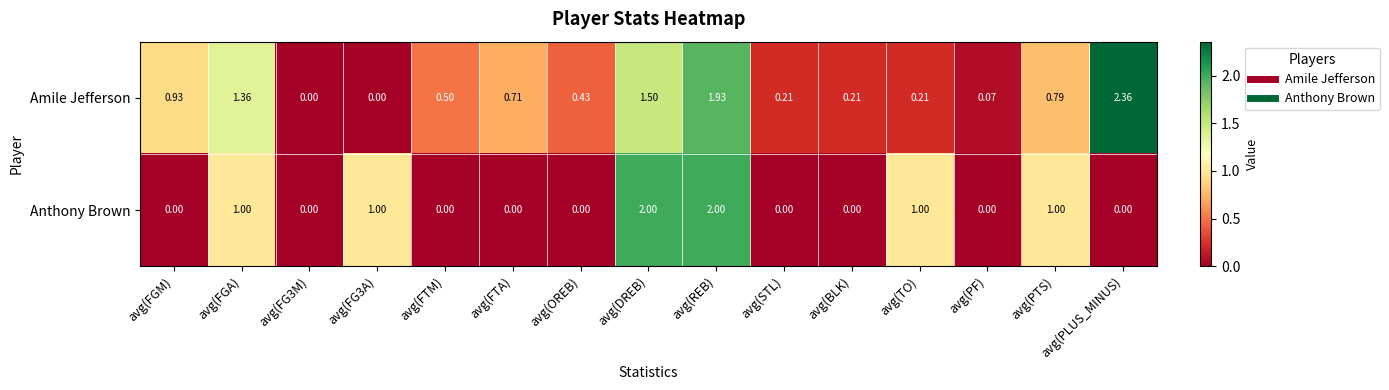

List the series in order of their overall mean, lowest first.

Anthony Brown, Amile Jefferson